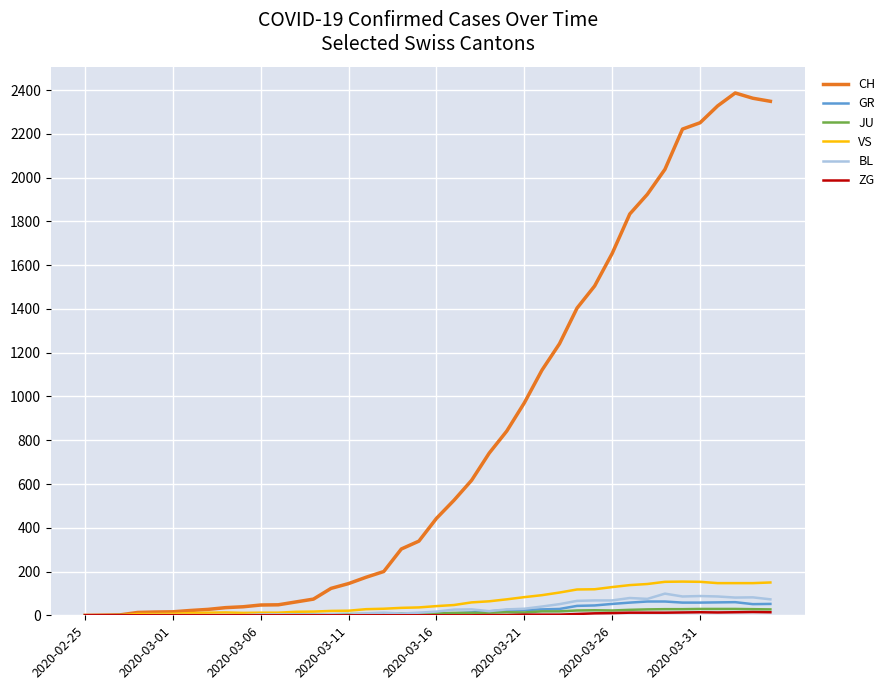

How many categories are shown in the chart?

40